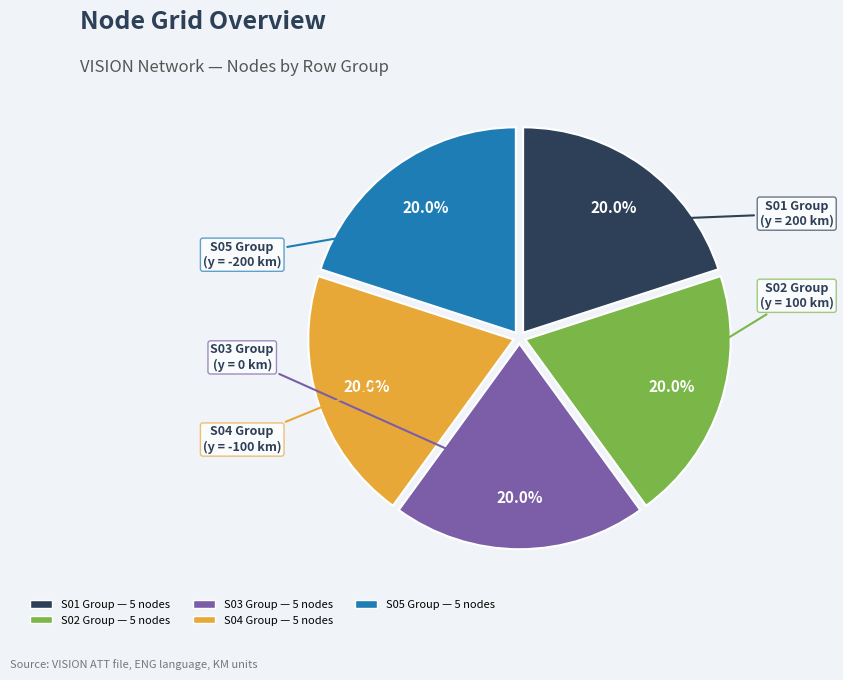

Does any single category account for the majority?

No